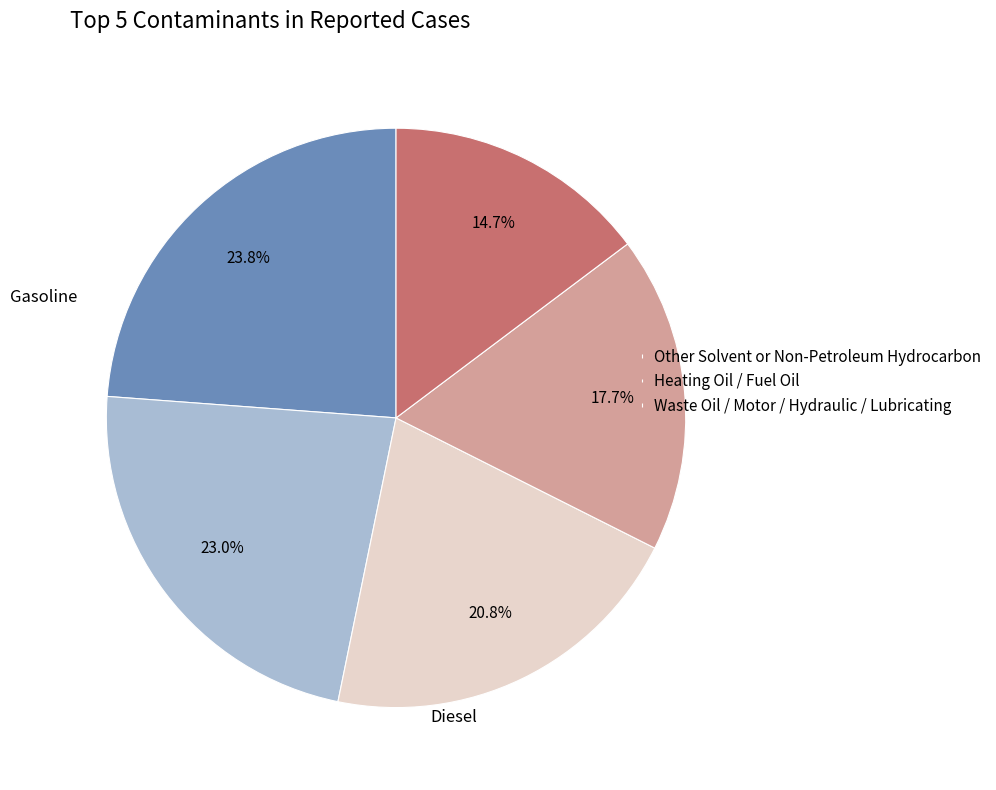

Is there a majority slice in this chart?

No